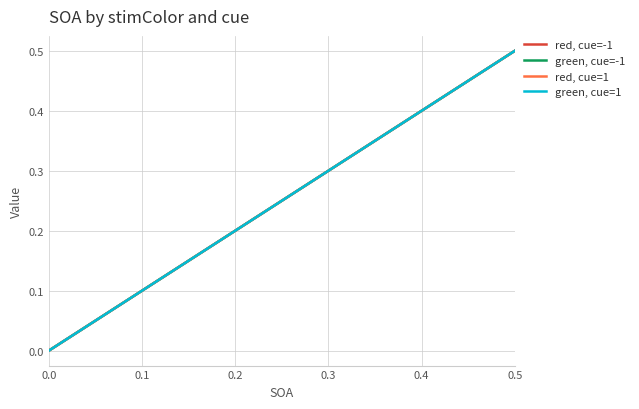

Does the chart have visible grid lines?

Yes